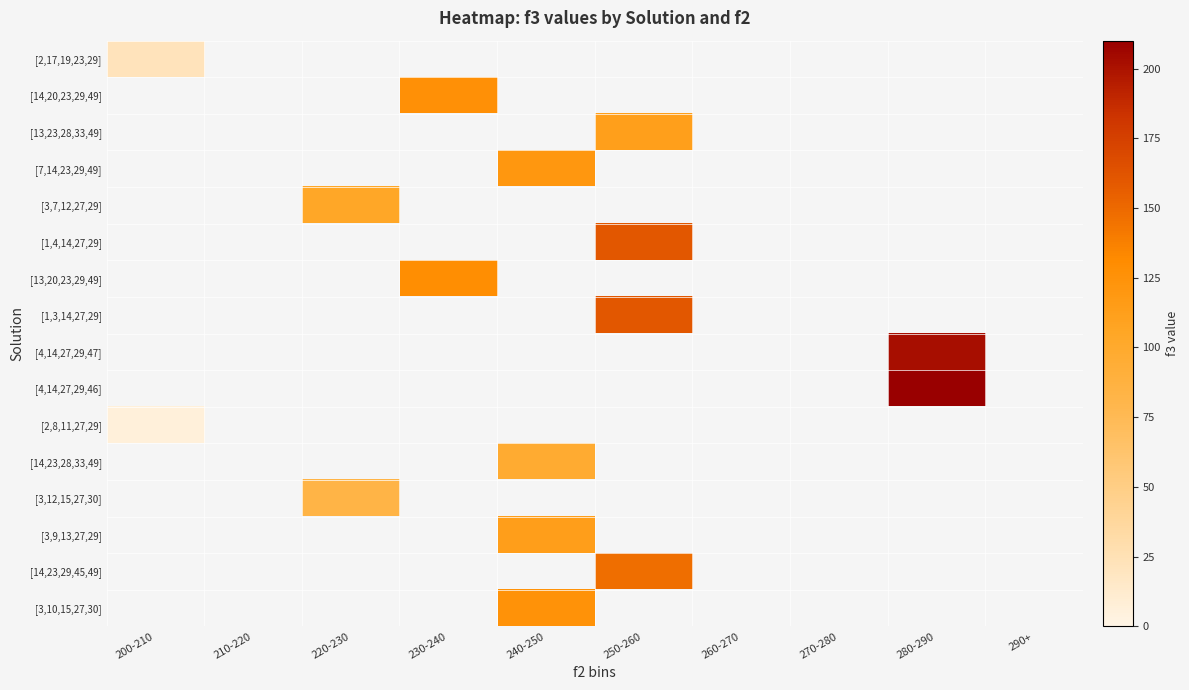

What is the greatest value displayed?

210.0